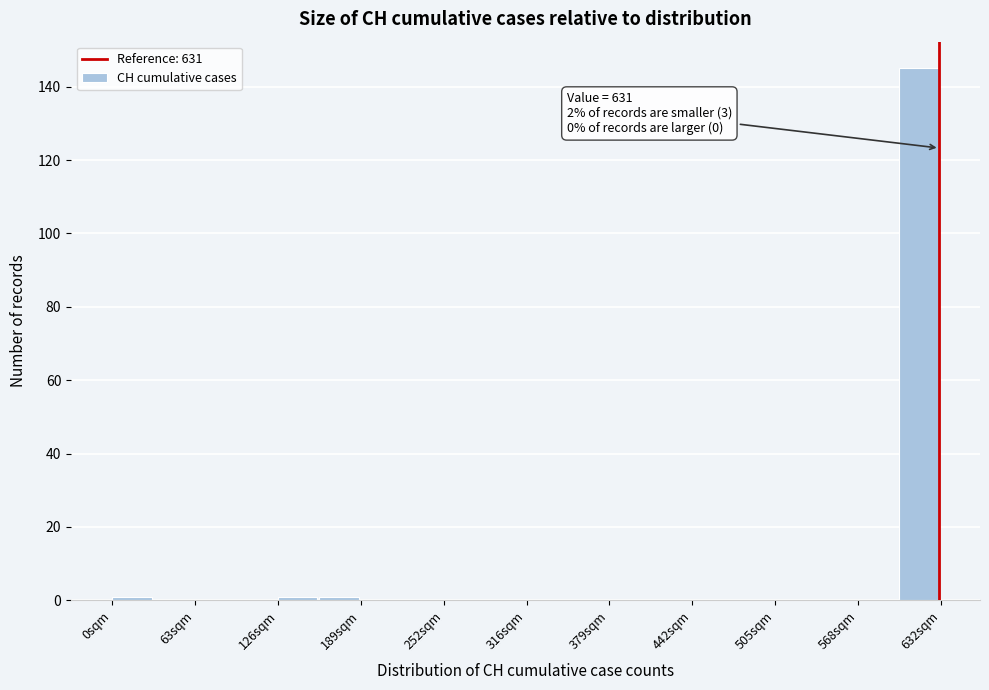

Read against the x-axis, roughly where is the centre of the tallest bar?

620